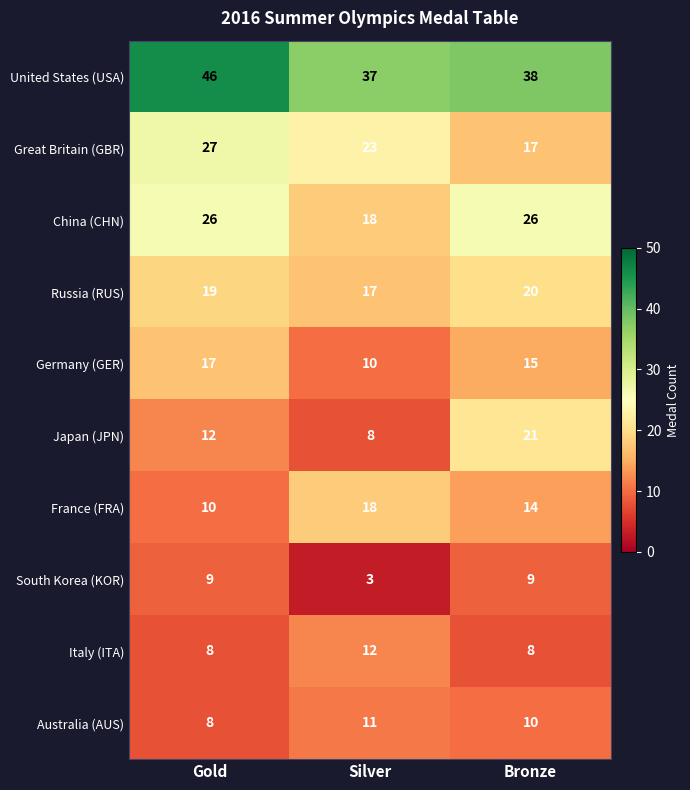

Reading right to left, what are all the values shown in this chart?

United States (USA): 38	37	46
Great Britain (GBR): 17	23	27
China (CHN): 26	18	26
Russia (RUS): 20	17	19
Germany (GER): 15	10	17
Japan (JPN): 21	8	12
France (FRA): 14	18	10
South Korea (KOR): 9	3	9
Italy (ITA): 8	12	8
Australia (AUS): 10	11	8